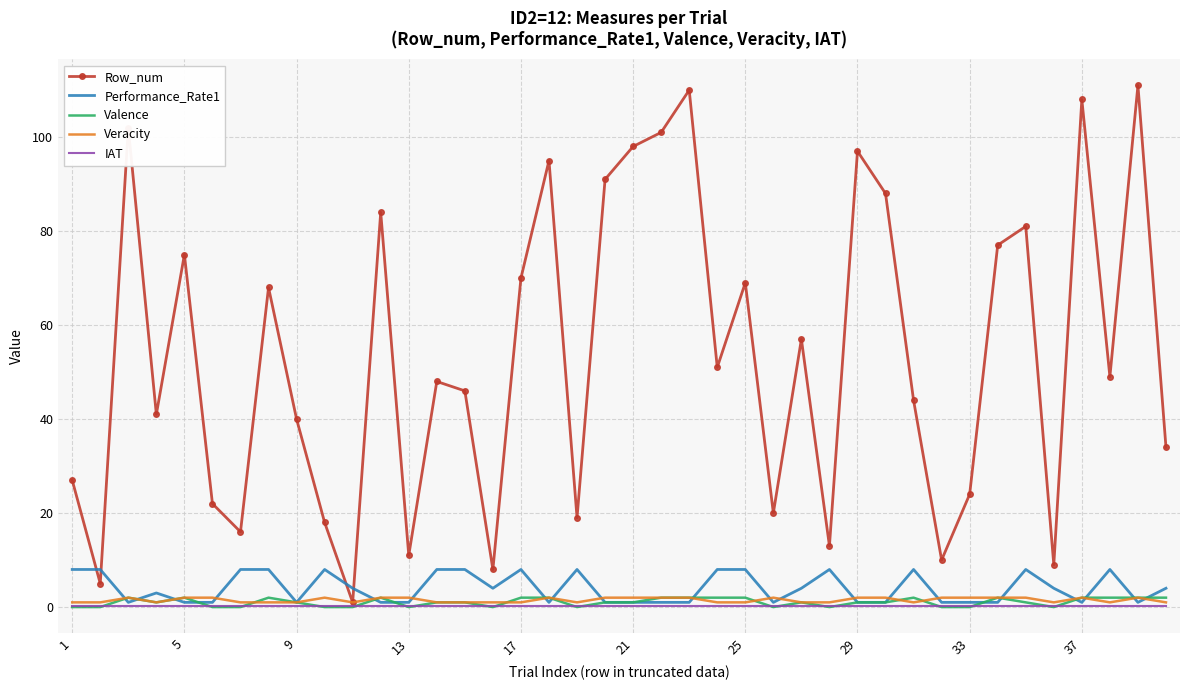

Which series has the largest range (max minus min)?

Row_num